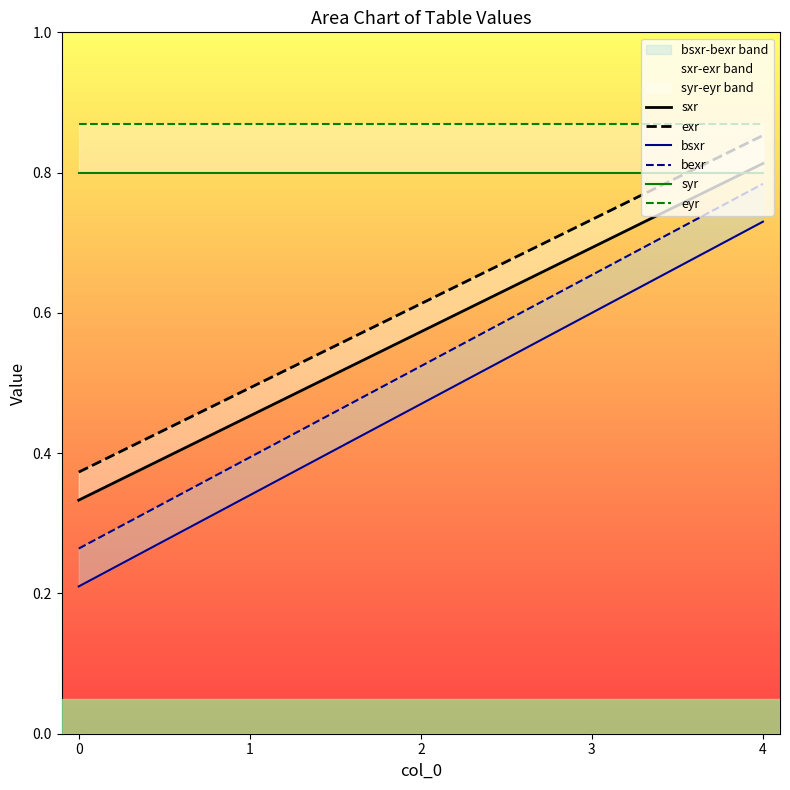

True or false: syr has more than 2 interior local peaks.

False